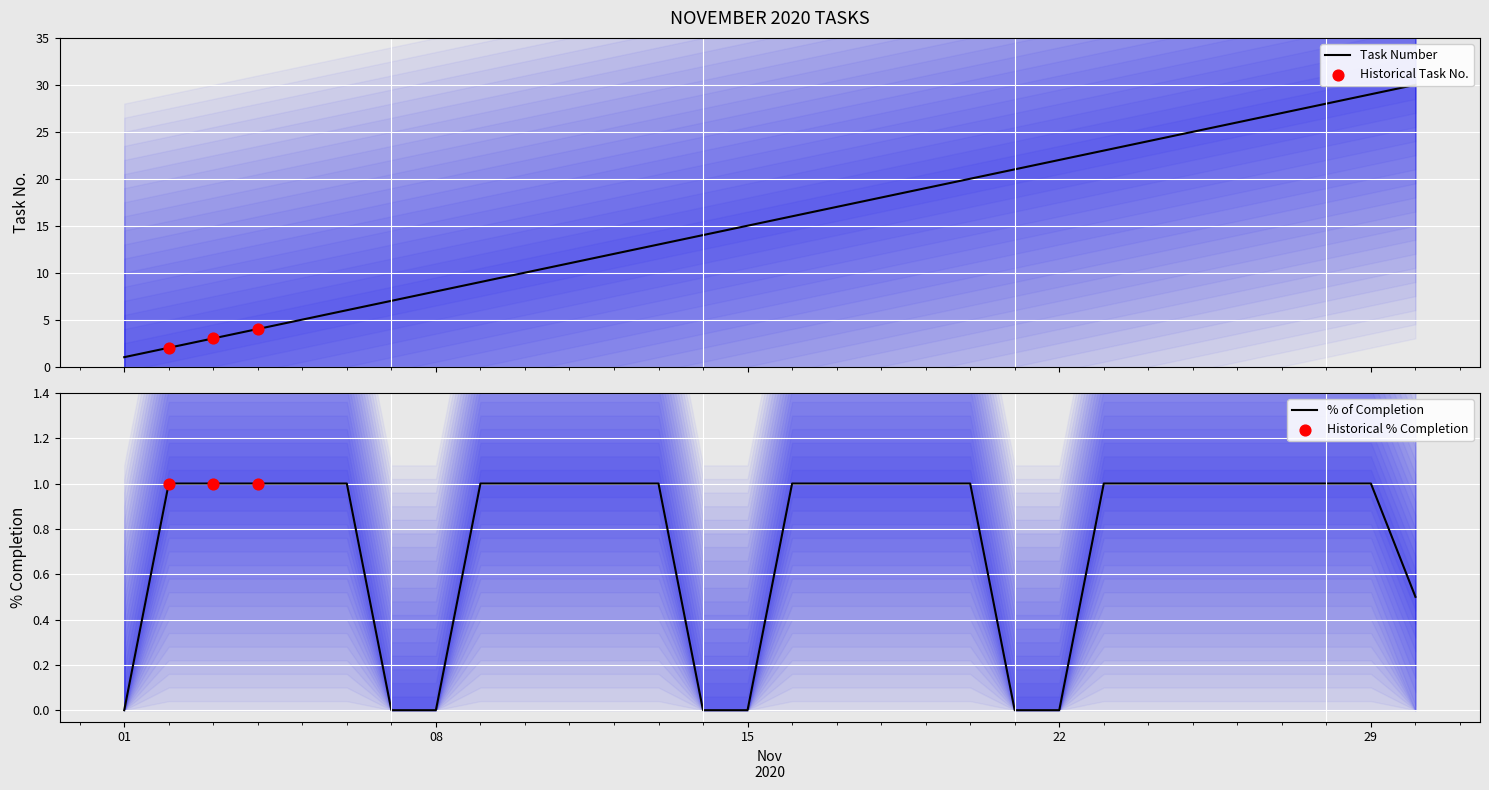

Which series contains the highest Y value?

No